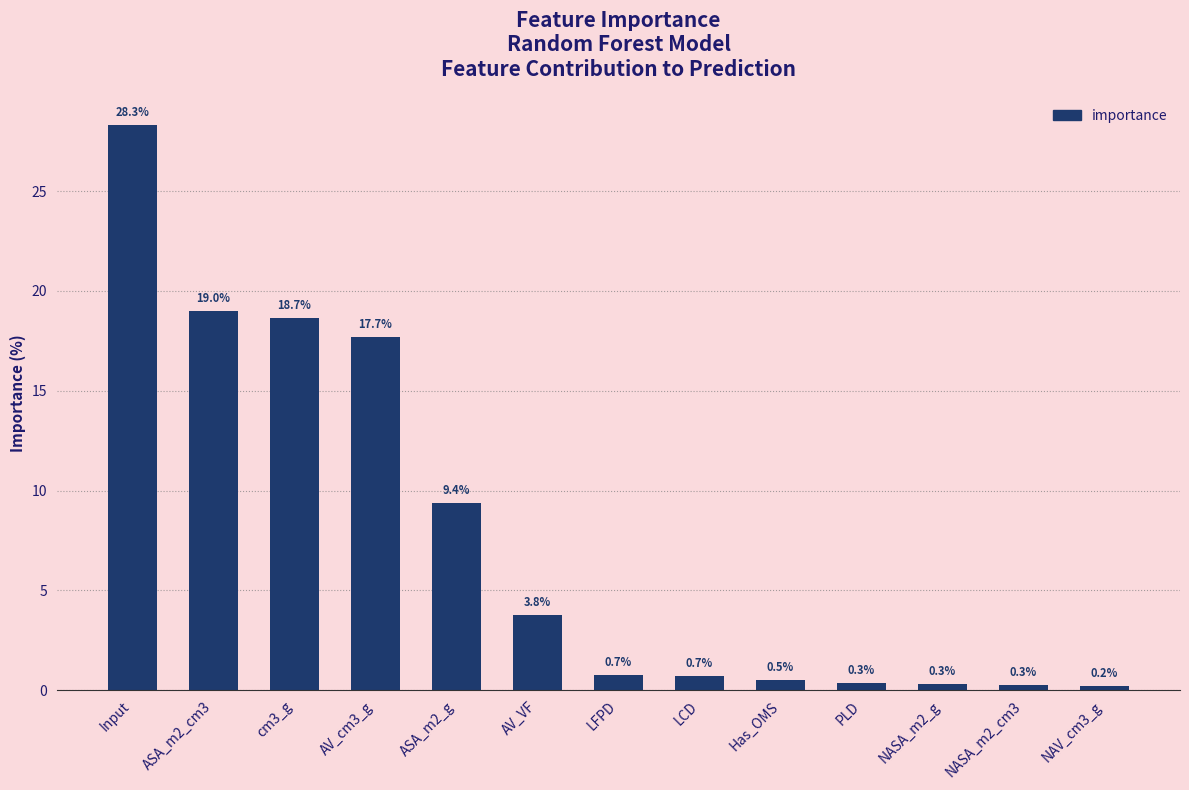

What is the maximum value shown in the chart?

28.3